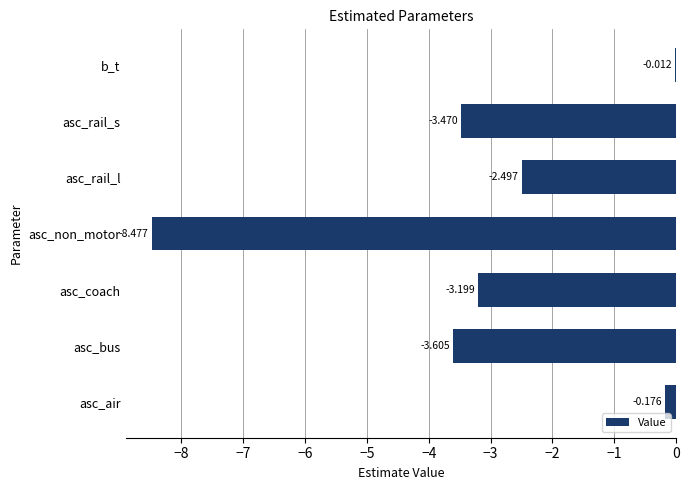

Which has a higher value, asc_rail_s or asc_non_motor?

asc_rail_s